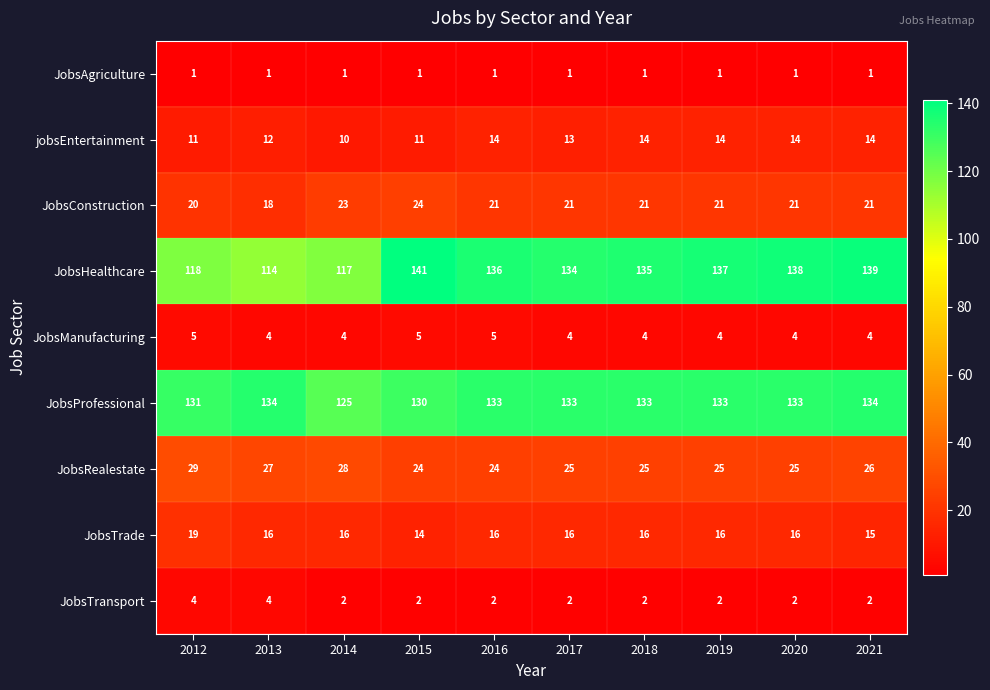

Where is jobsEntertainment nearest to the value 12?

2013